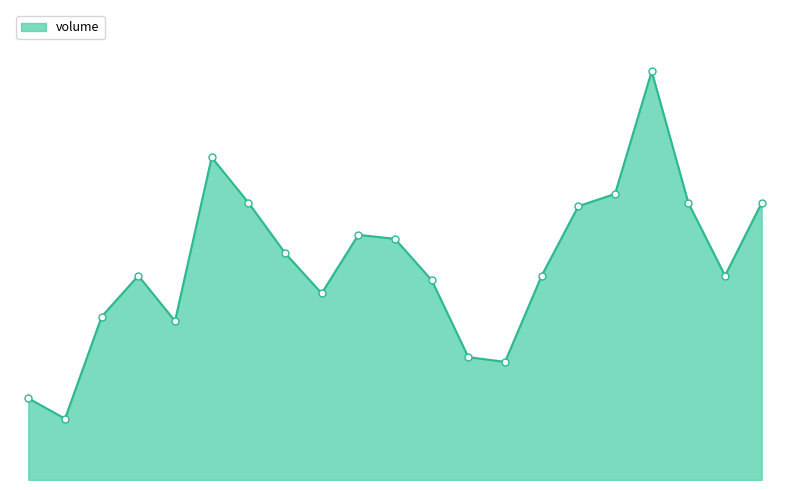

Is this an area chart (filled region under the line)?

Yes